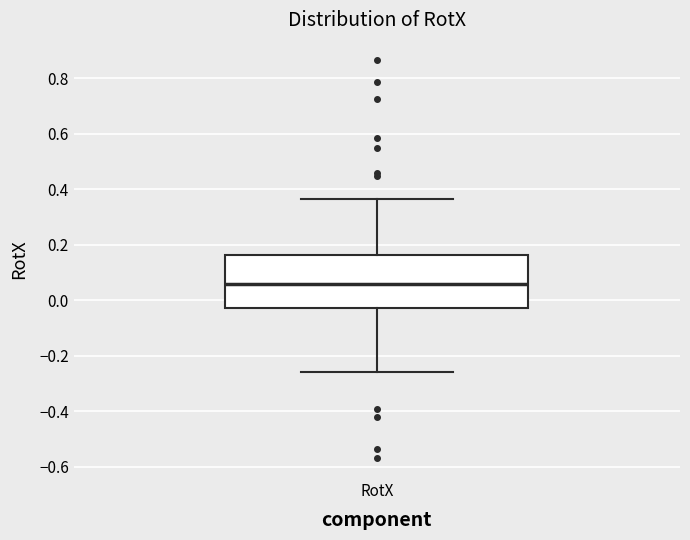

Read this box plot against the y-axis: the position of the median line, the range covered by the box, and the ends of both whiskers. The values are not printed on the chart, so give them approximately, as read against the axis.

median 0.06, box -0.02 to 0.16, whiskers -0.26 to 0.36